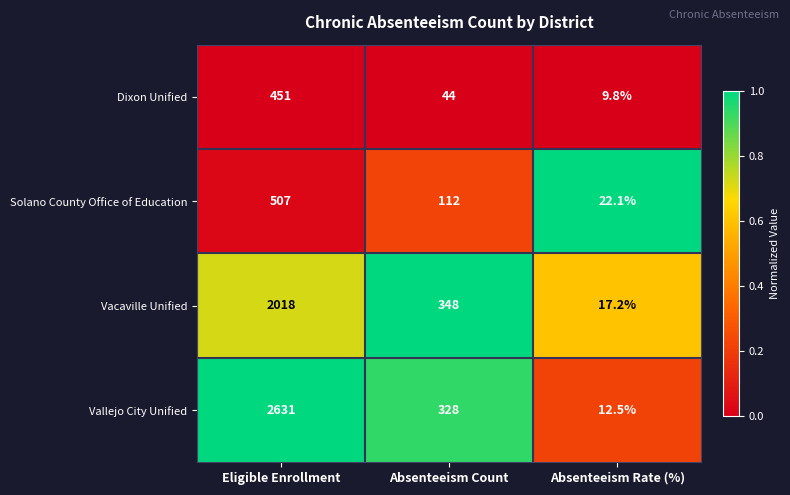

Reading left to right, transcribe all the data shown in this chart.

Dixon Unified: 451.0	44.0	9.8
Solano County Office of Education: 507.0	112.0	22.1
Vacaville Unified: 2018.0	348.0	17.2
Vallejo City Unified: 2631.0	328.0	12.5